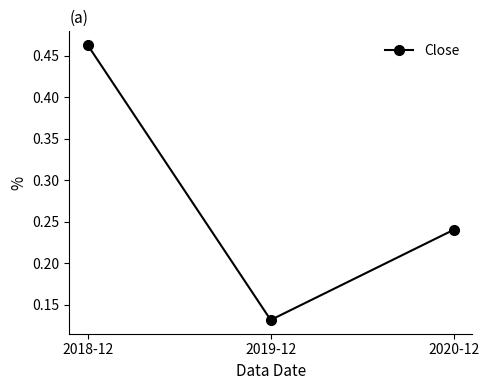

Is it true that the value at 2019-12 is 0.2?

False